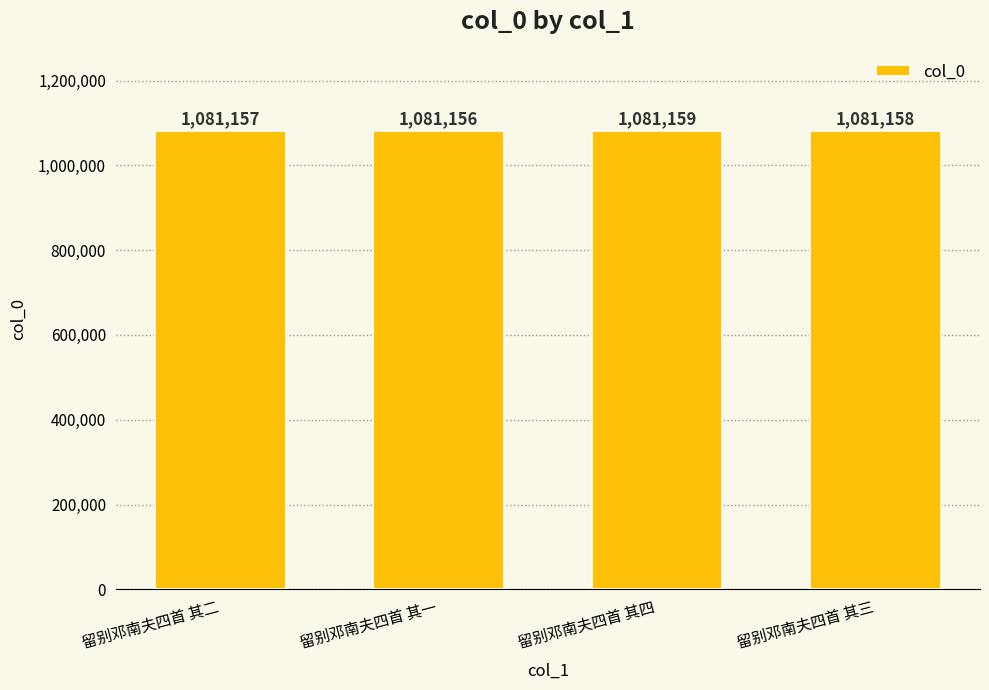

Are the bars grouped side by side (vs. stacked)?

No